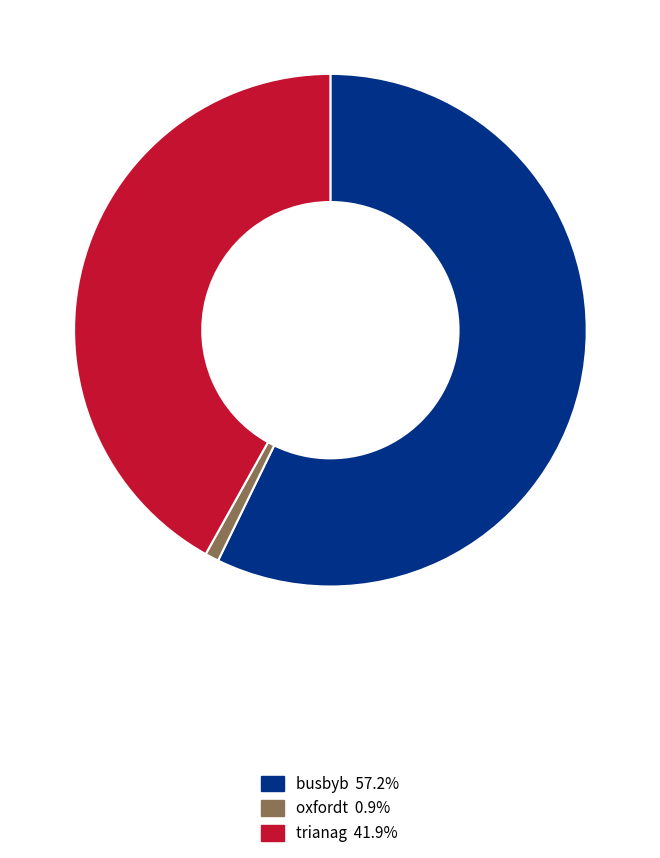

How many slices are in this pie chart?

3